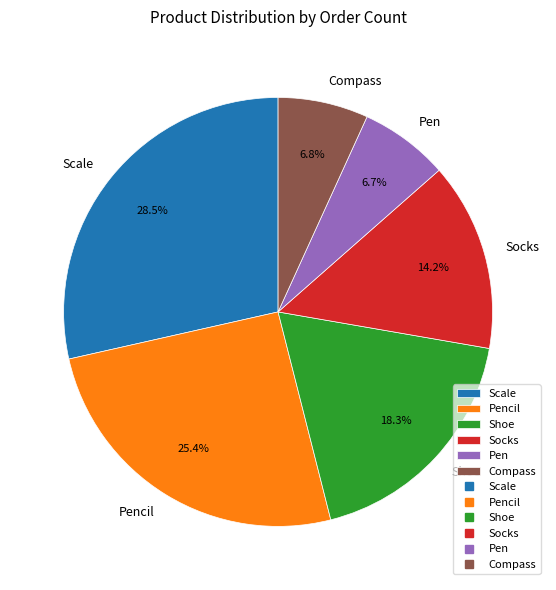

To the nearest percent, what is the combined percentage of Compass and Scale?

35%